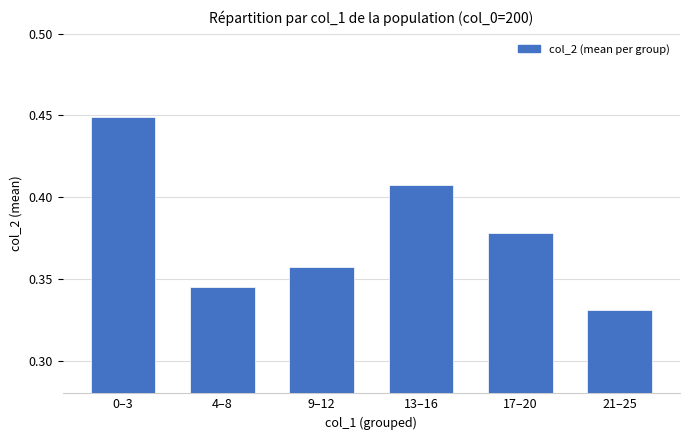

What is the difference between the maximum and minimum values?

0.1